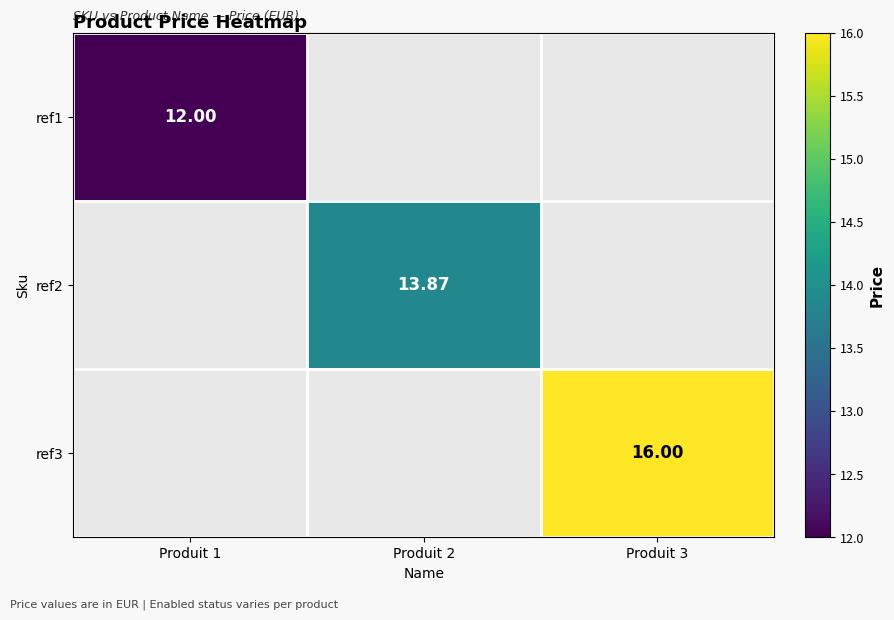

The ref3 series shows 6.1 at Produit 1. True or false?

False